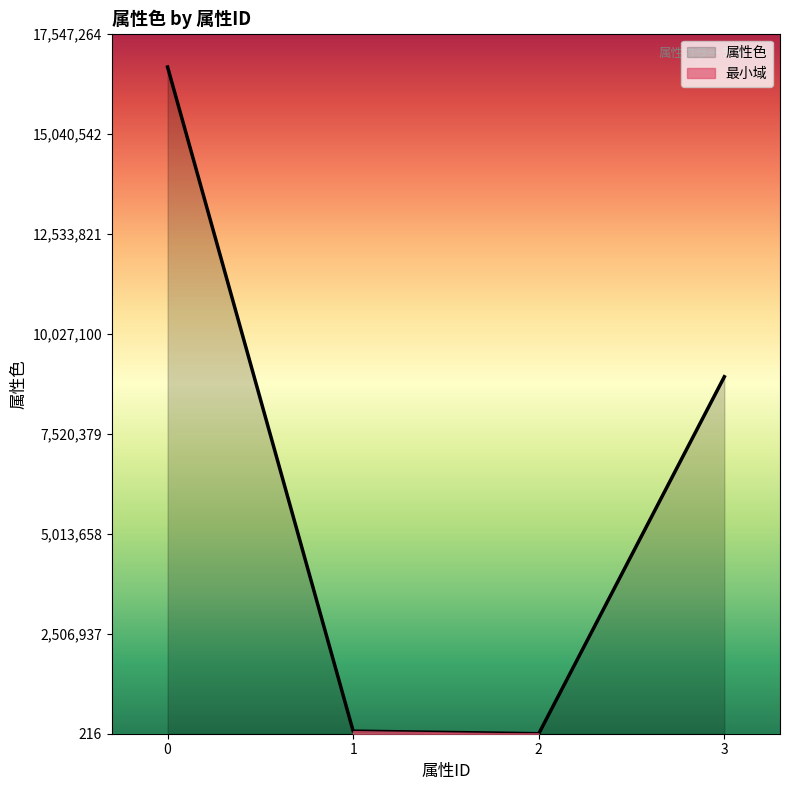

Where is the data nearest to the value 8355967?

3